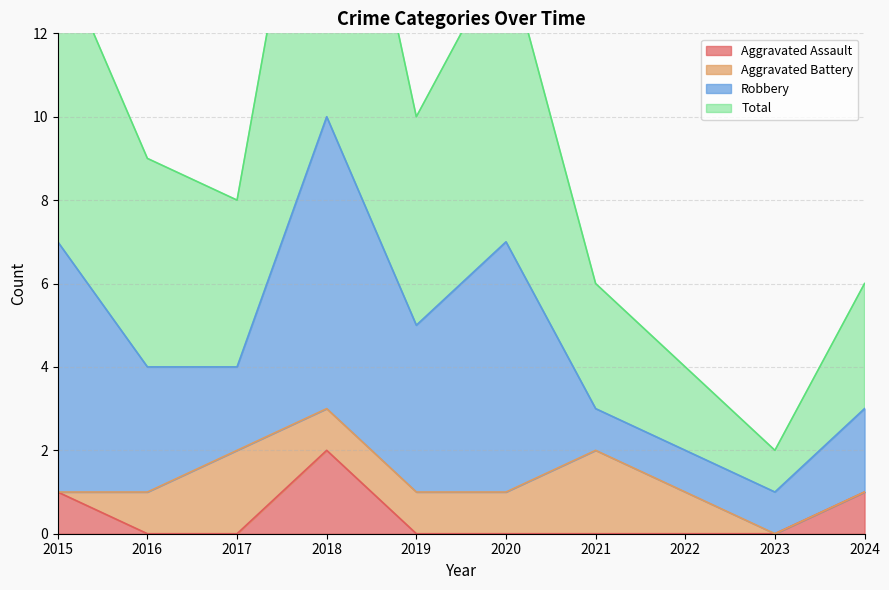

True or false: Total and Aggravated Assault intersect in this chart.

False